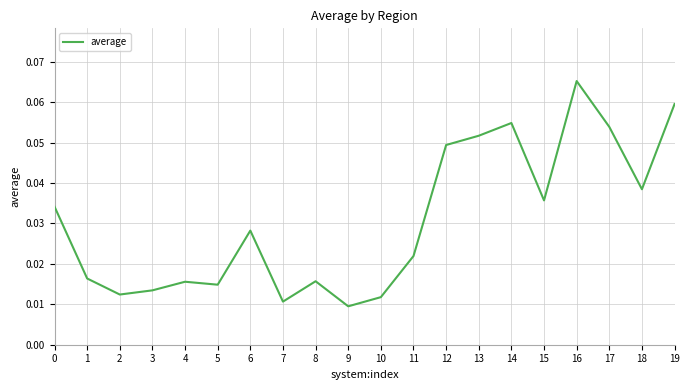

Which has a higher value, 3 or 12?

12